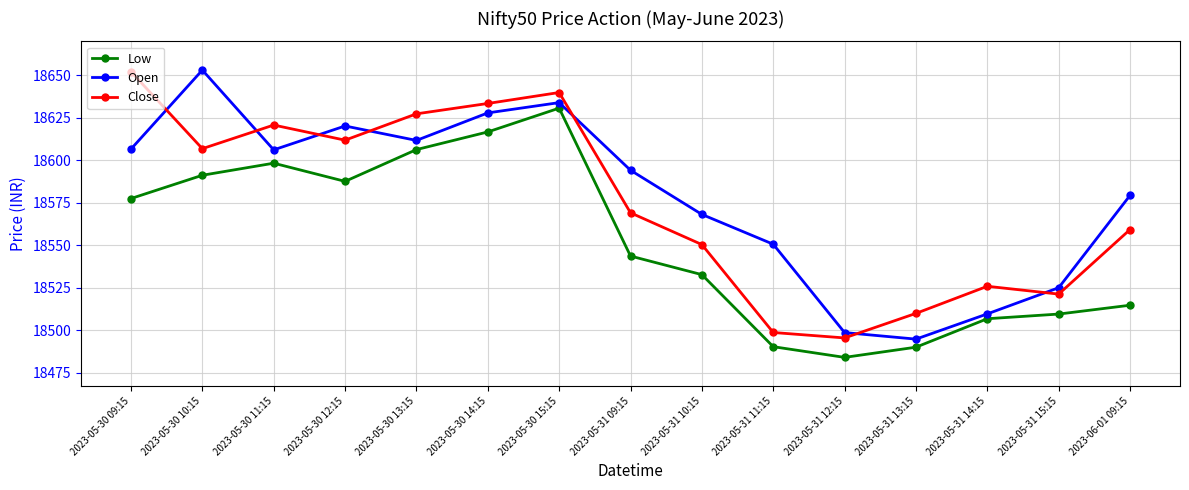

Is it true that Open equals 18568.2 at 2023-05-31 10:15?

True